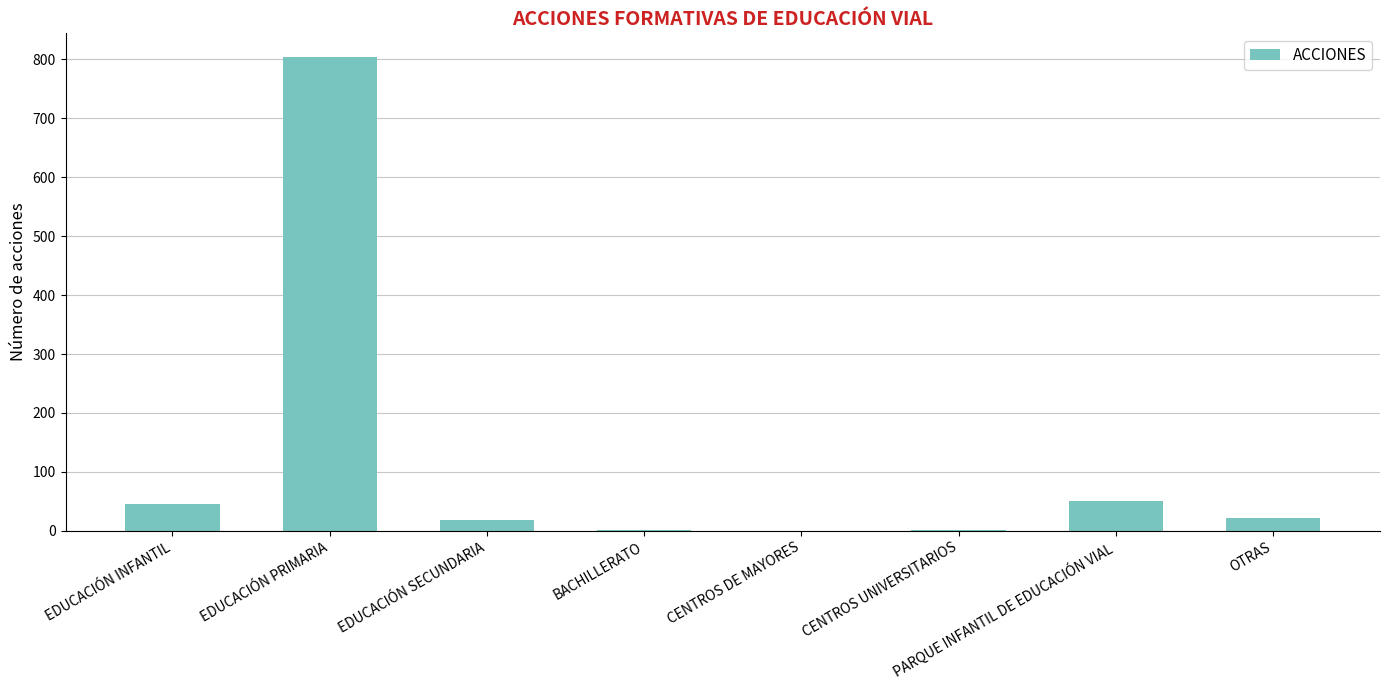

What is the sum of the values at OTRAS and PARQUE INFANTIL DE EDUCACIÓN VIAL?

73